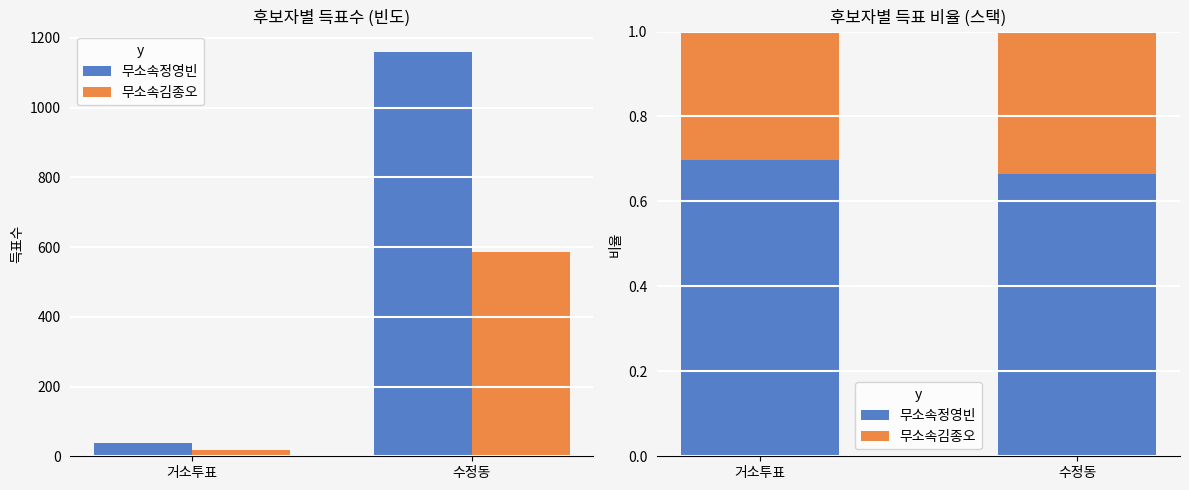

Which category has the lowest value in the 무소속정영빈 series?

수정동